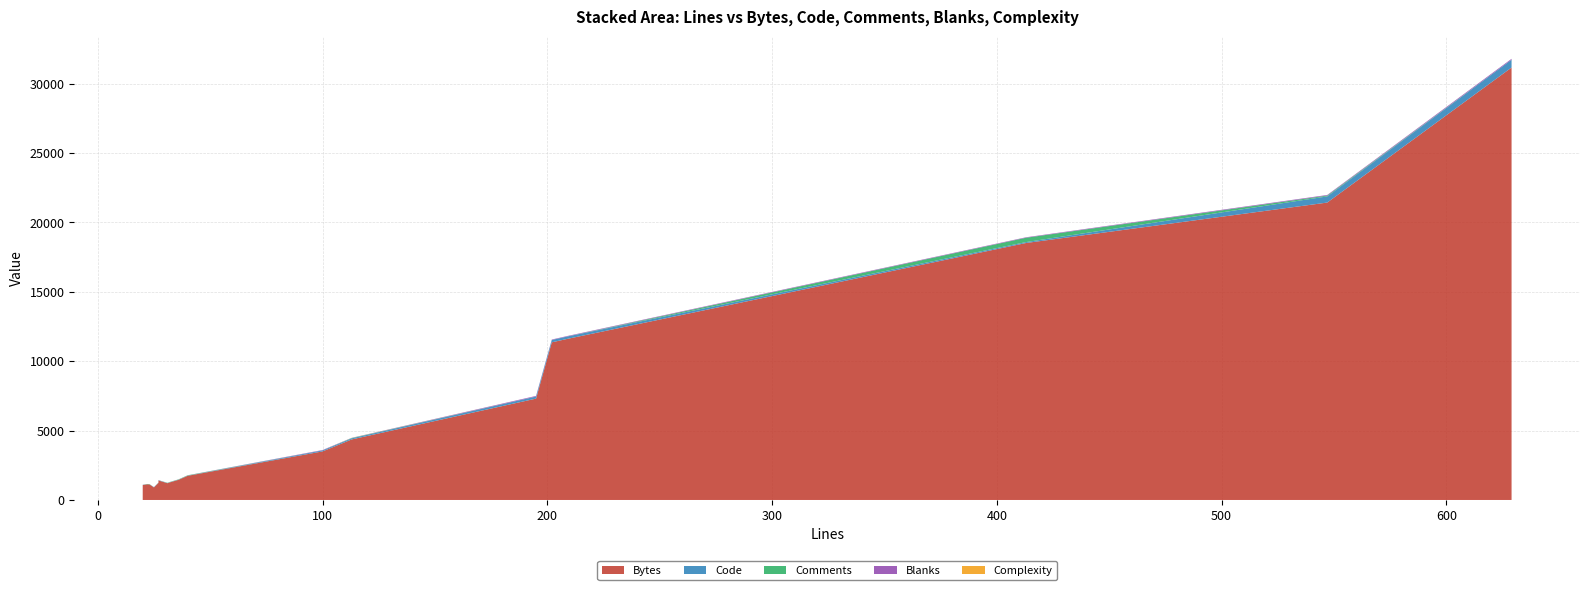

Reading left to right, what are all the values shown in this chart?

Bytes: 31=1207	195=7304	25=904	100=3499	629=31158	36=1455	209=11609	547=21429	32=1264	27=1406	20=1077	202=11358	413=18515	202=11358	202=11358	22=1130	23=1122	40=1741	27=1228	113=4363
Code: 31=12	195=149	25=18	100=72	629=567	36=11	209=174	547=444	32=12	27=22	20=17	202=169	413=67	202=169	202=169	22=1	23=3	40=10	27=5	113=79
Comments: 31=18	195=0	25=0	100=0	629=0	36=21	209=0	547=59	32=17	27=0	20=0	202=0	413=312	202=0	202=0	22=21	23=20	40=25	27=19	113=22
Blanks: 31=1	195=46	25=7	100=28	629=62	36=4	209=35	547=44	32=3	27=5	20=3	202=33	413=34	202=33	202=33	22=0	23=0	40=5	27=3	113=12
Complexity: 31=0	195=0	25=0	100=0	629=0	36=0	209=0	547=0	32=0	27=0	20=0	202=0	413=0	202=0	202=0	22=0	23=0	40=0	27=0	113=5